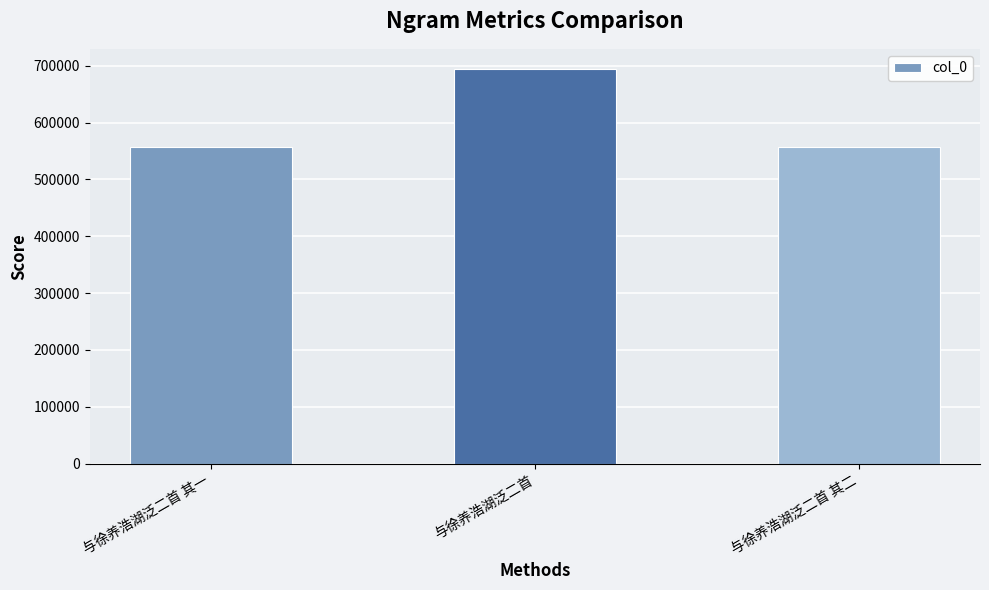

True or false: the data shows 694830 at 与徐养浩湖泛二首.

True